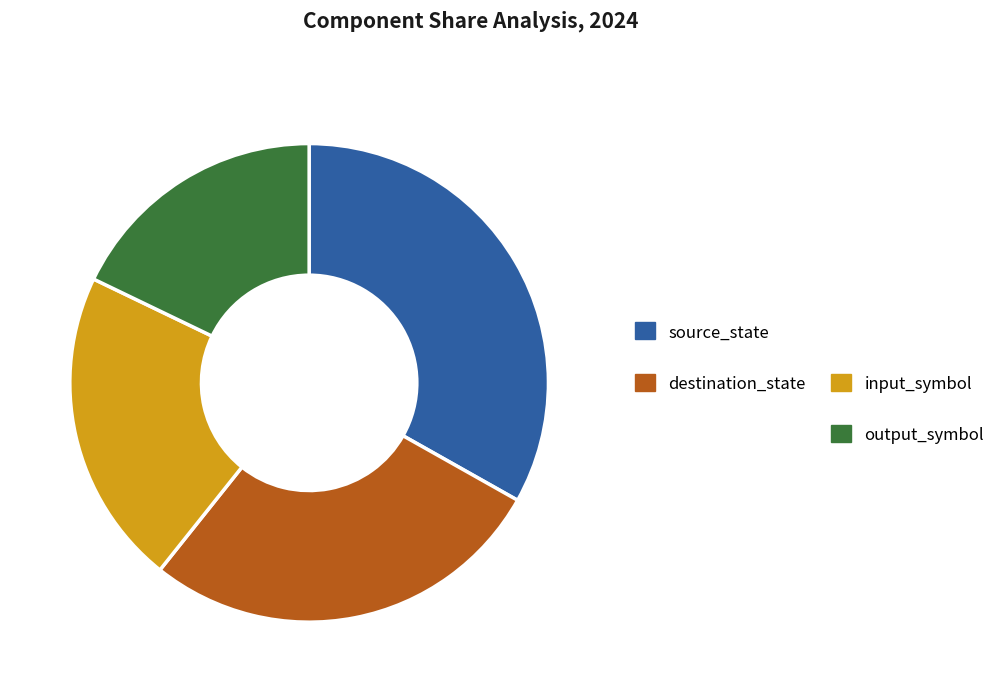

What percentage is NOT represented by source_state?

66.8%